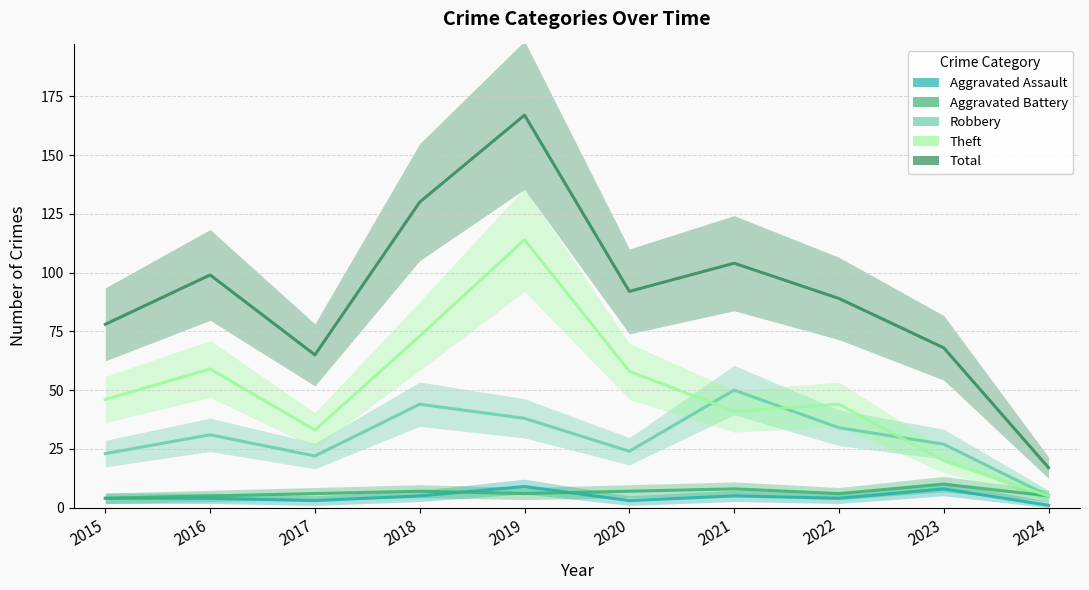

How many distinct data groups are displayed?

5